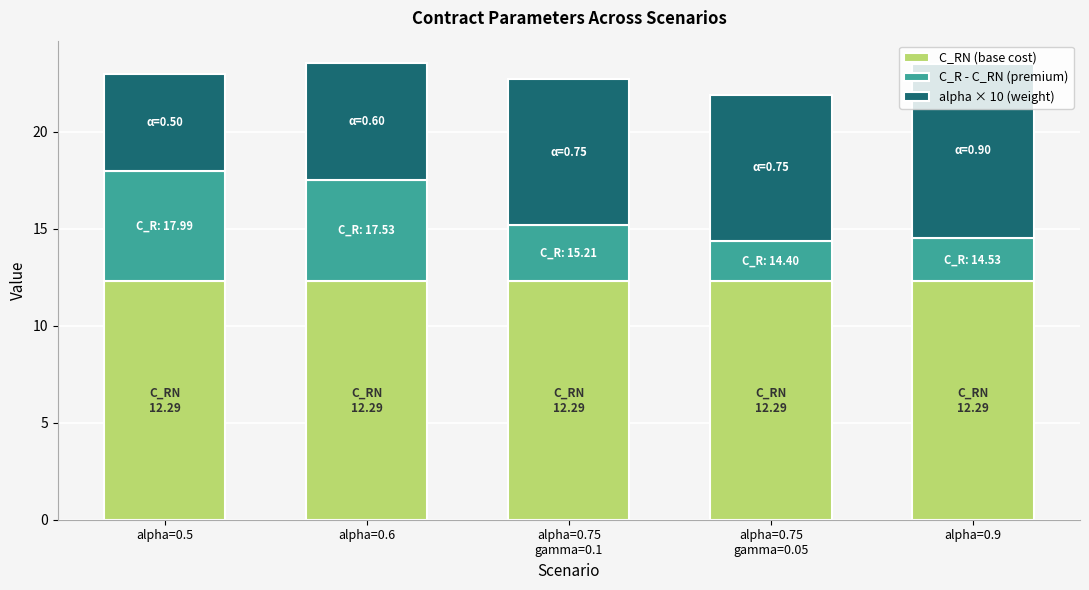

What is the average value of the C_RN (base cost) series?

12.3